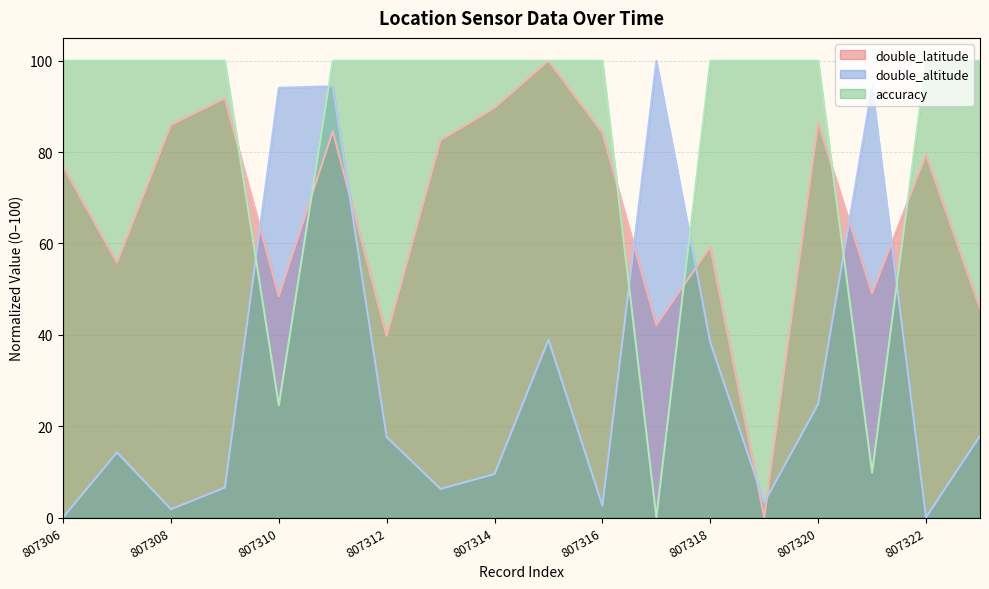

How many series are shown in this chart?

3